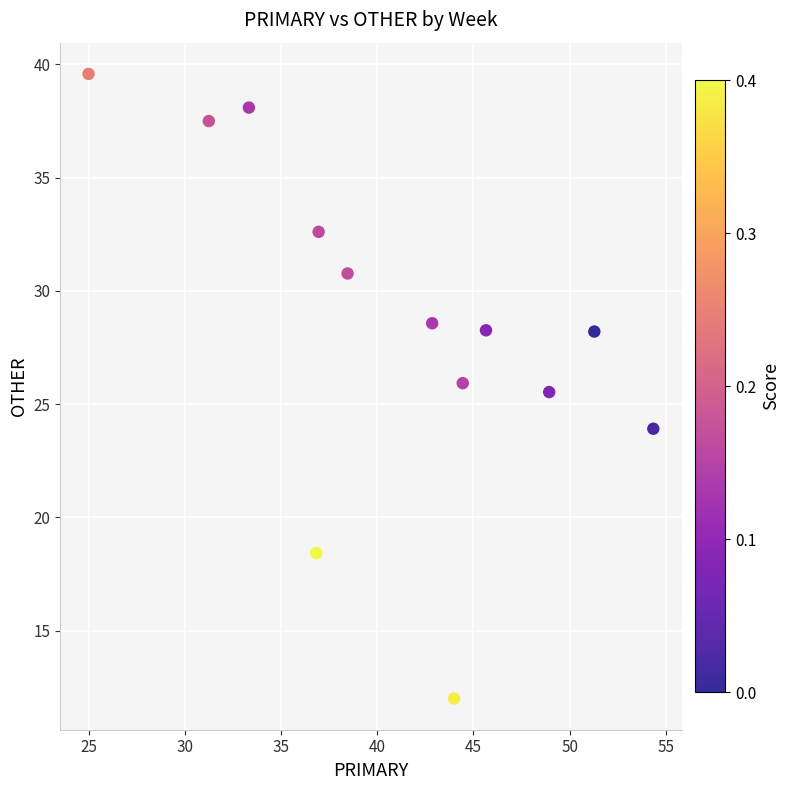

What Y value in the scatter plot is closest to 25?

25.5